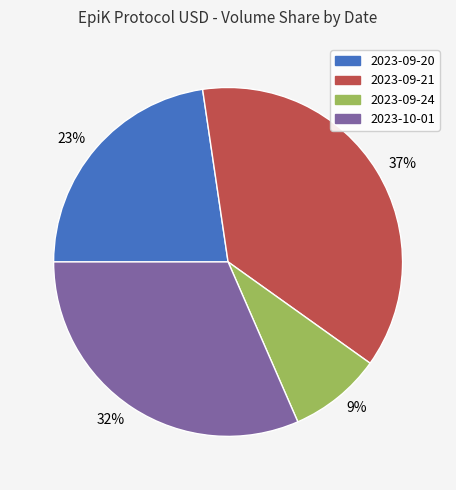

How many slices are in this pie chart?

4